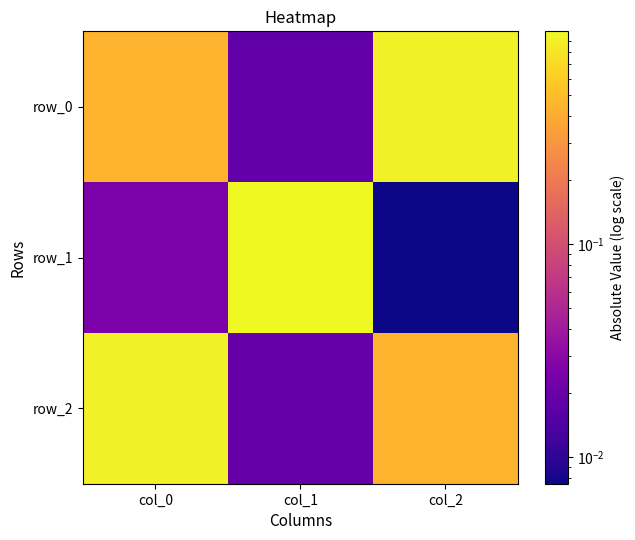

Is the value of row_1 at col_0 greater than the value of row_2 at col_1?

Yes